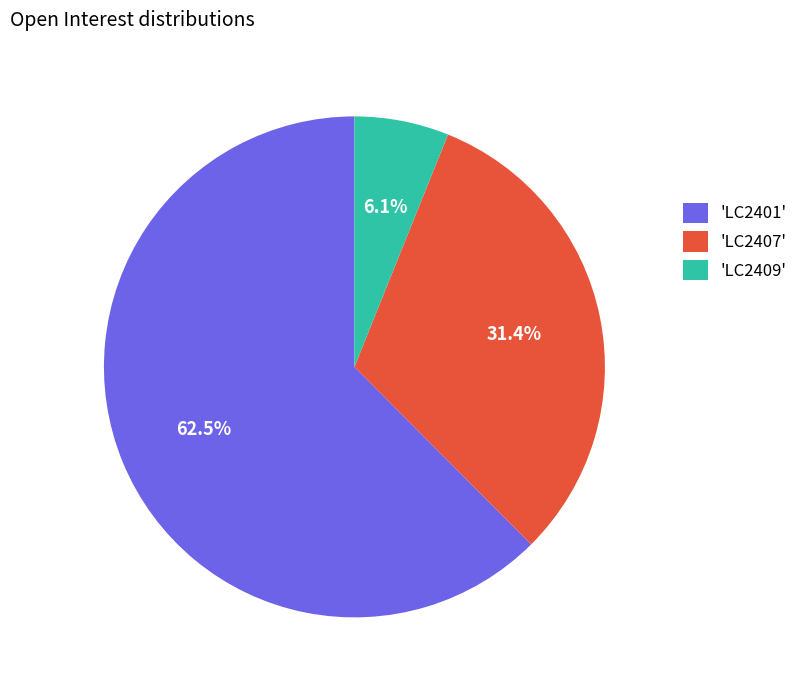

Rank the categories by value from highest to lowest.

'LC2401', 'LC2407', 'LC2409'